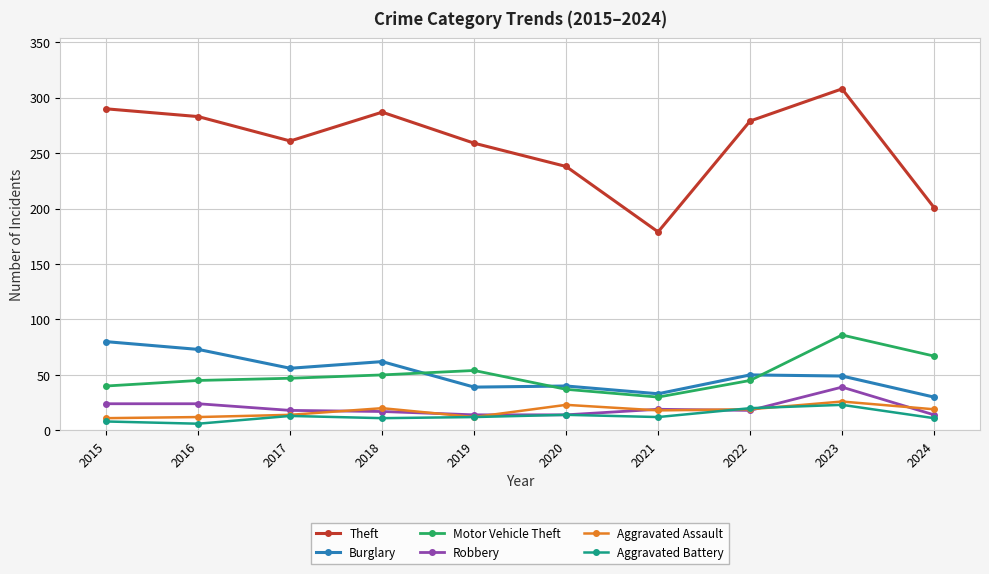

True or false: Robbery and Burglary cross at least once.

False